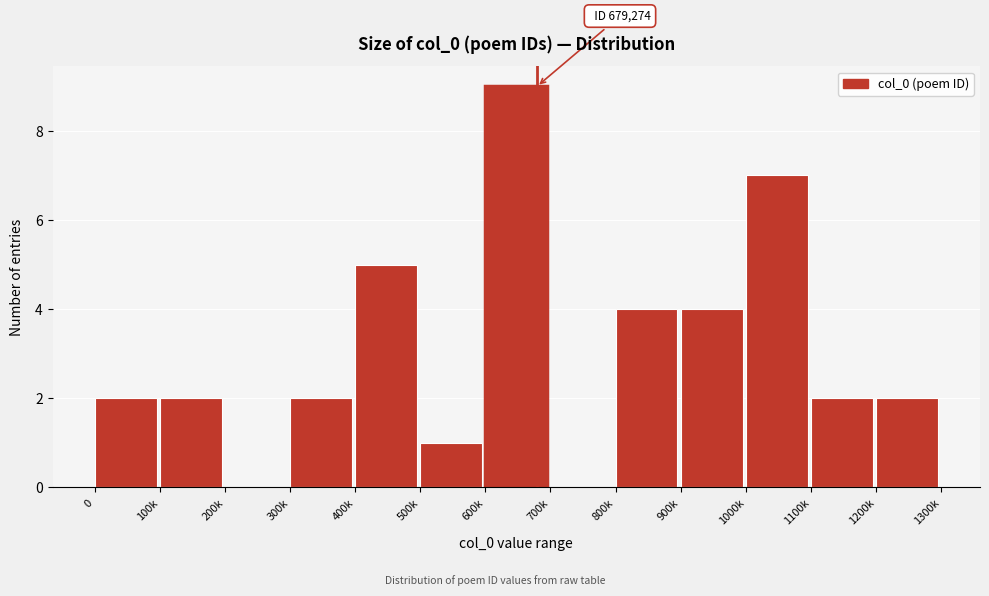

Reading left to right, what are all the values shown in this chart?

0=2	100k=2	200k=0	300k=2	400k=5	500k=1	600k=9	700k=0	800k=4	900k=4	1000k=7	1100k=2	1200k=2